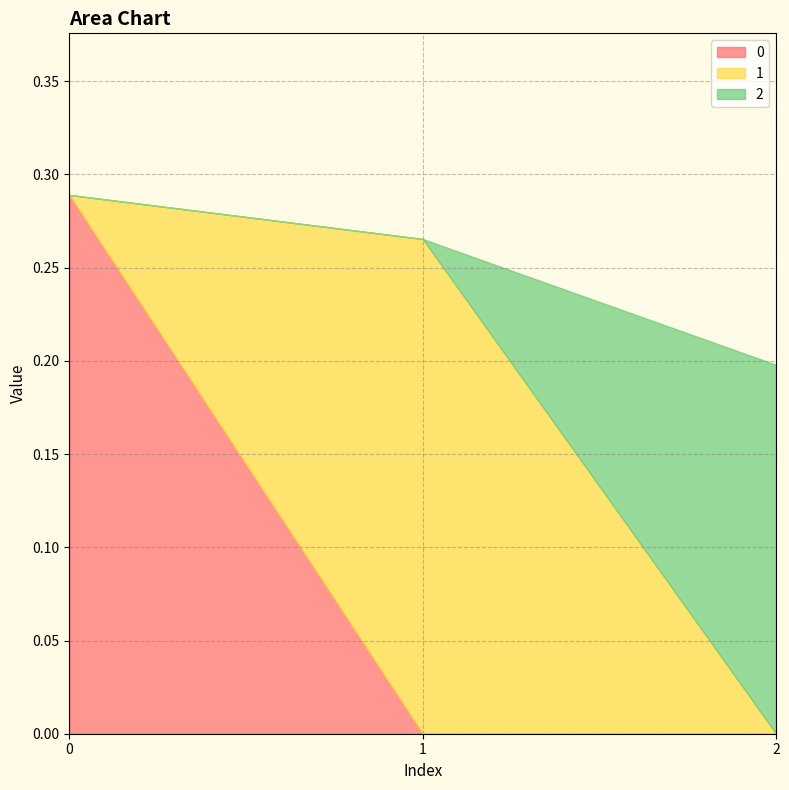

At how many categories does at least one series exceed 0?

3